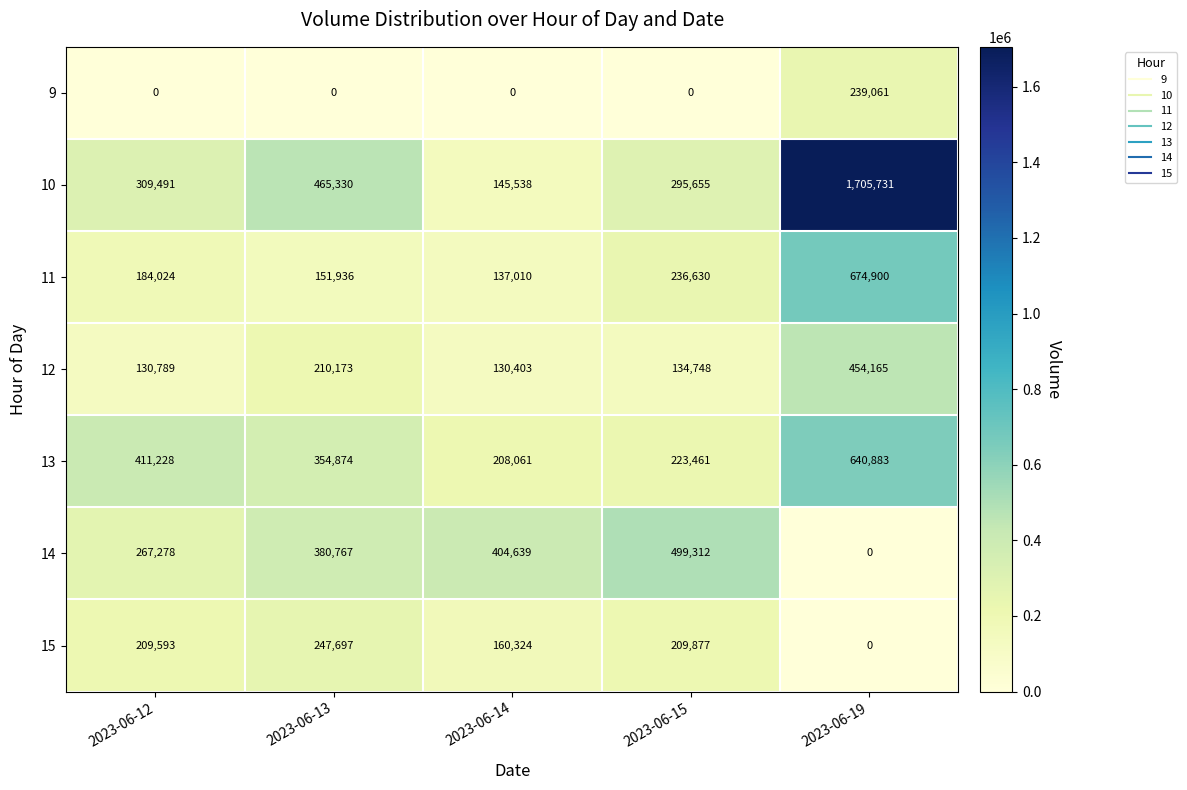

What is the total value across all series at 2023-06-19?

3714740